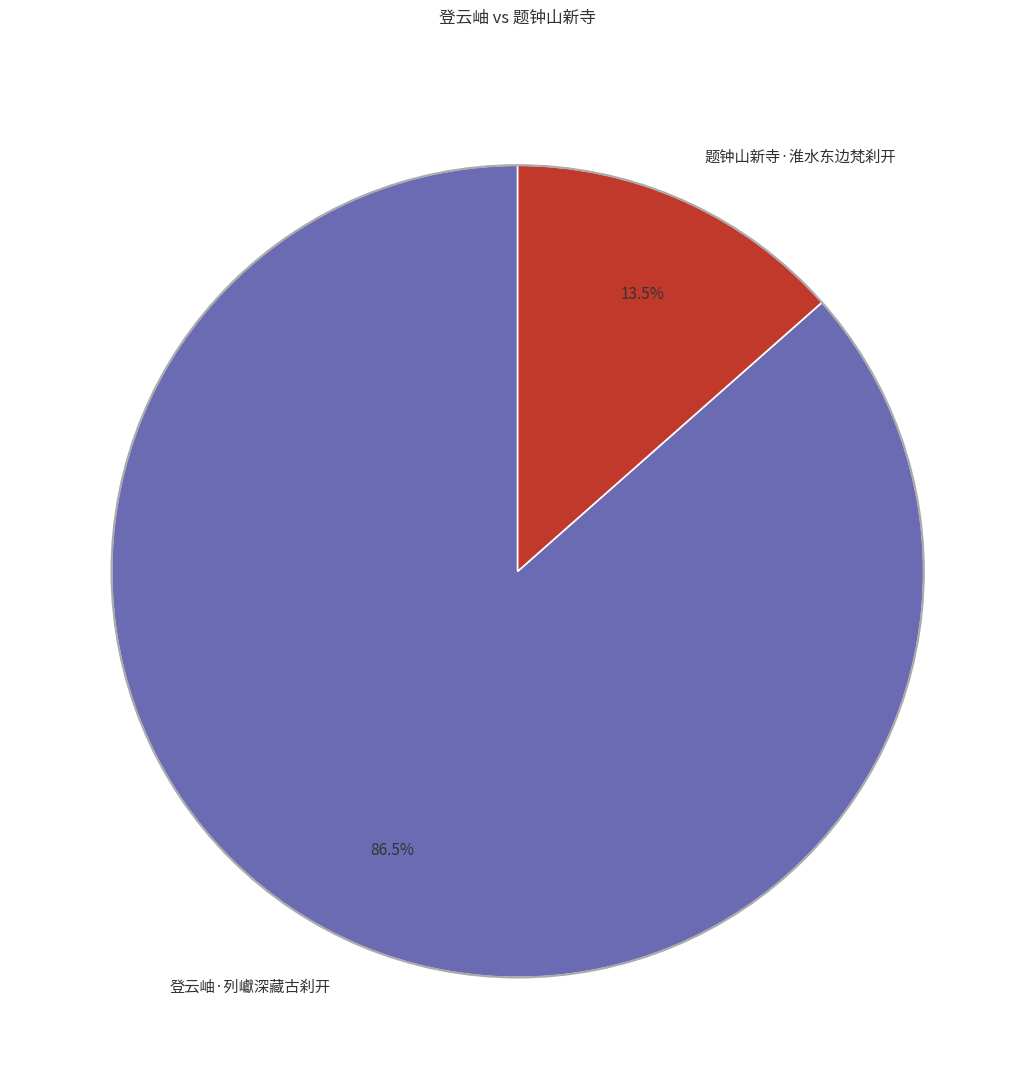

Which category accounts for the majority?

登云岫·列巘深藏古刹开